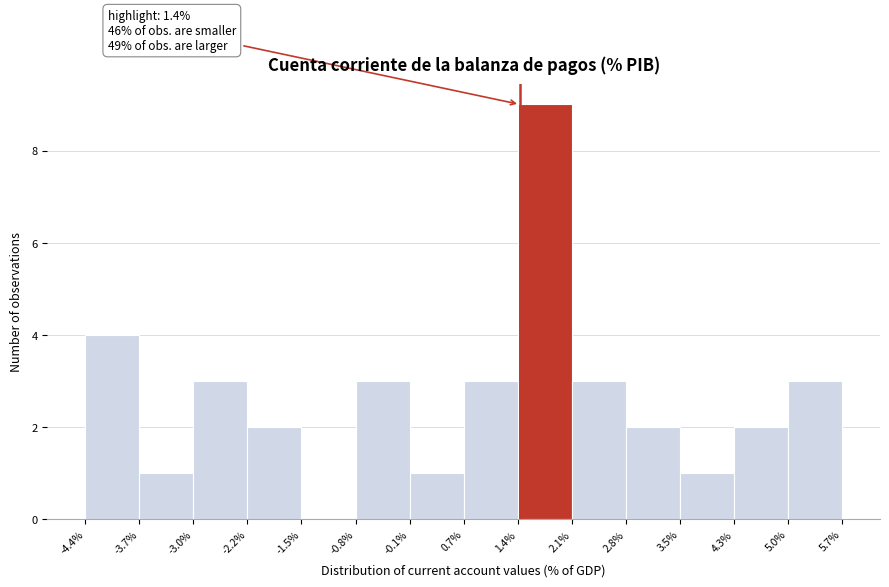

Which range on the x-axis has the tallest bar?

1.4% to 2.1%